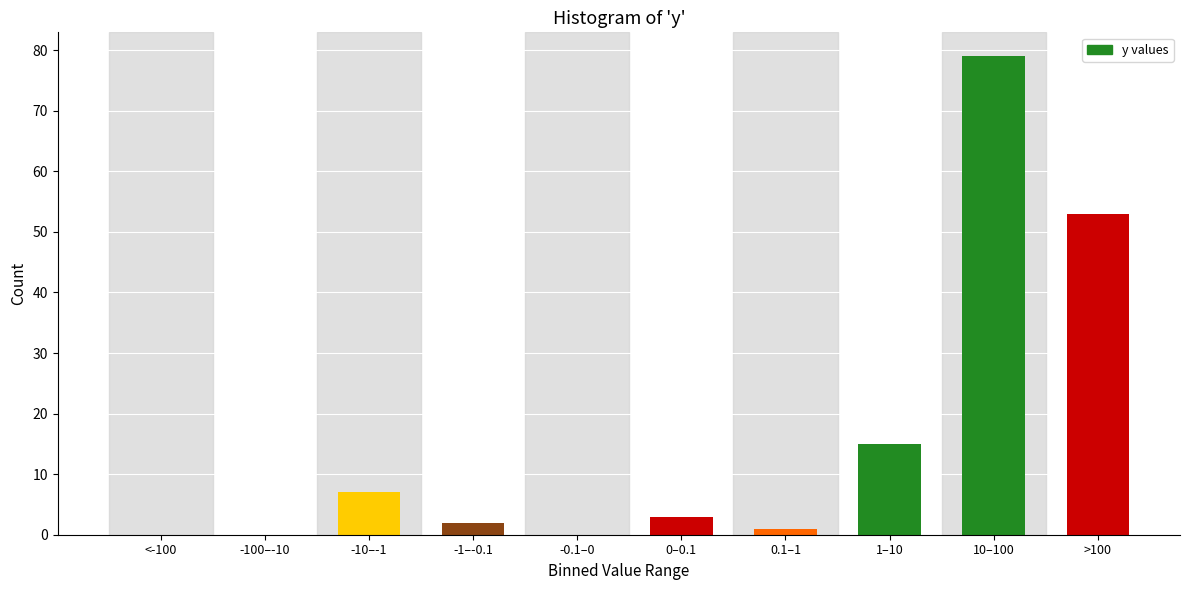

Reading right to left, list all the values displayed in this chart.

>100=53	10–100=79	1–10=15	0.1–1=1	0–0.1=3	-0.1–0=0	-1–-0.1=2	-10–-1=7	-100–-10=0	<-100=0